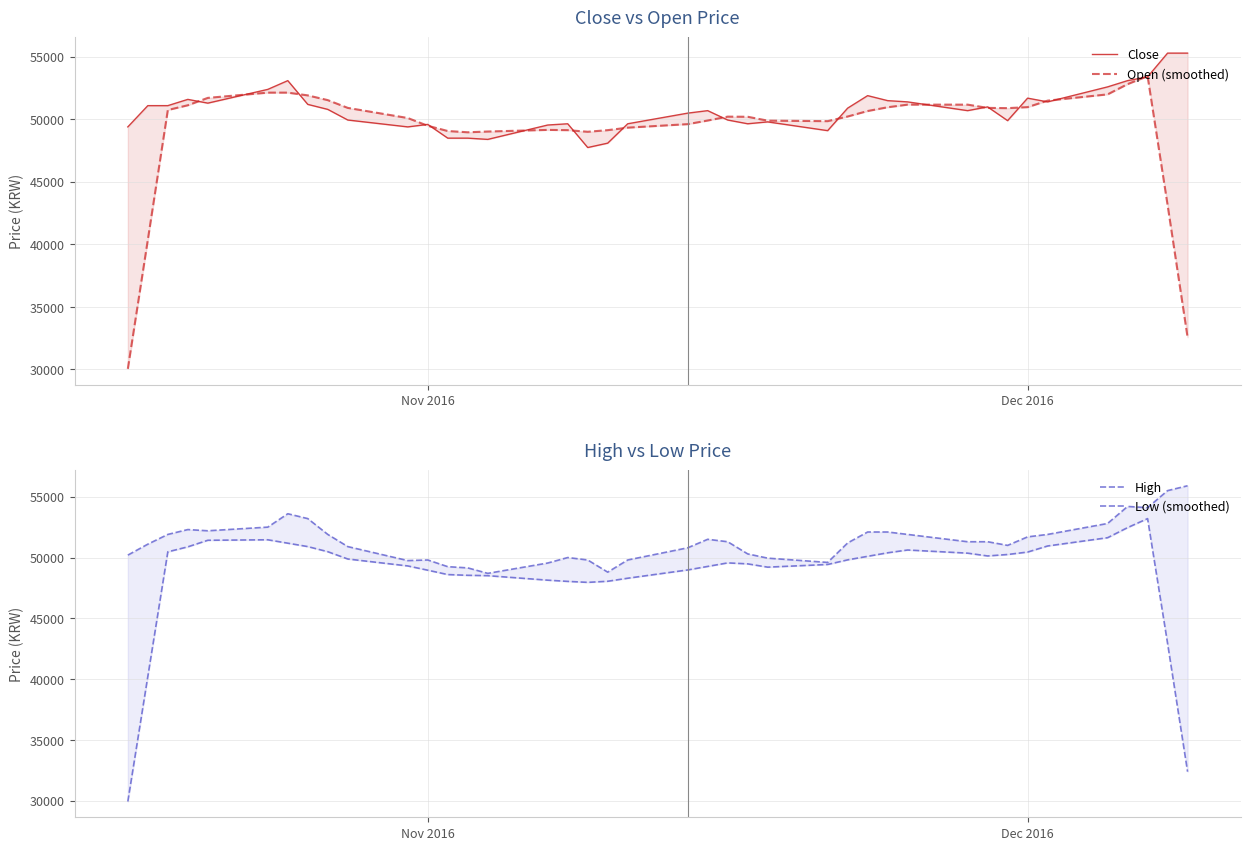

How many interior local peaks does the Low (smoothed) series have?

4